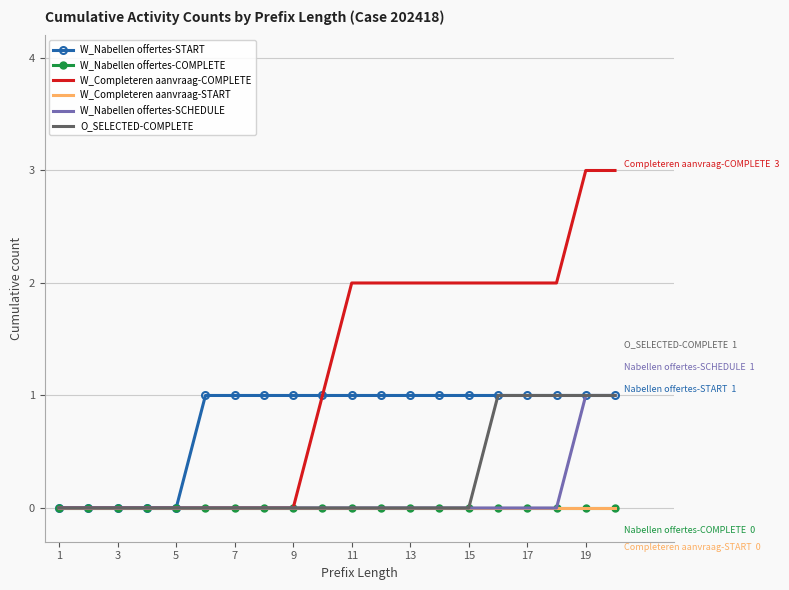

How many data points in W_Nabellen offertes-SCHEDULE are above 0?

2